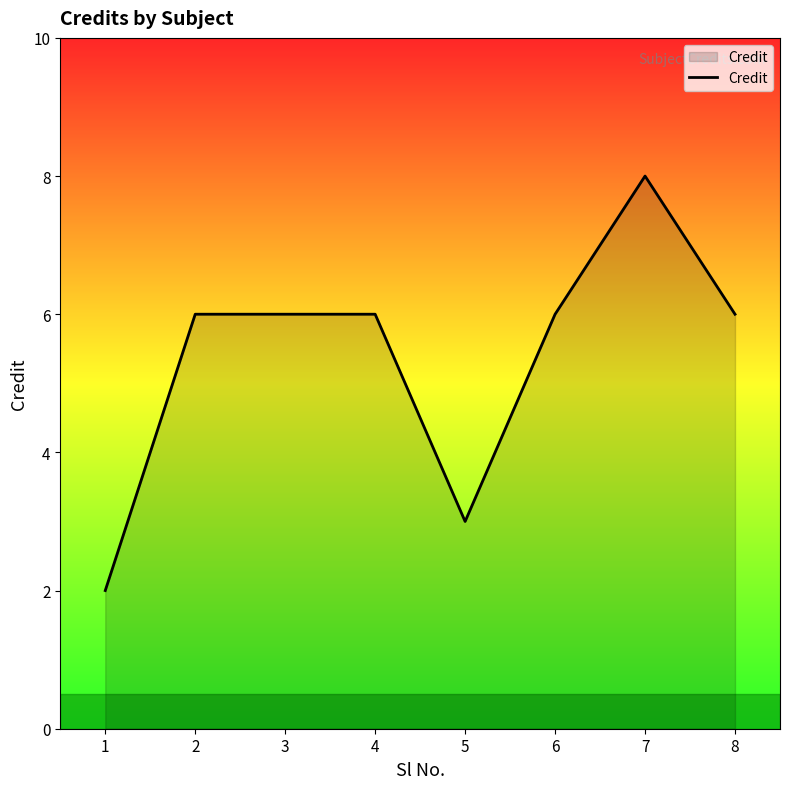

Between 5 and 3, which is larger?

3